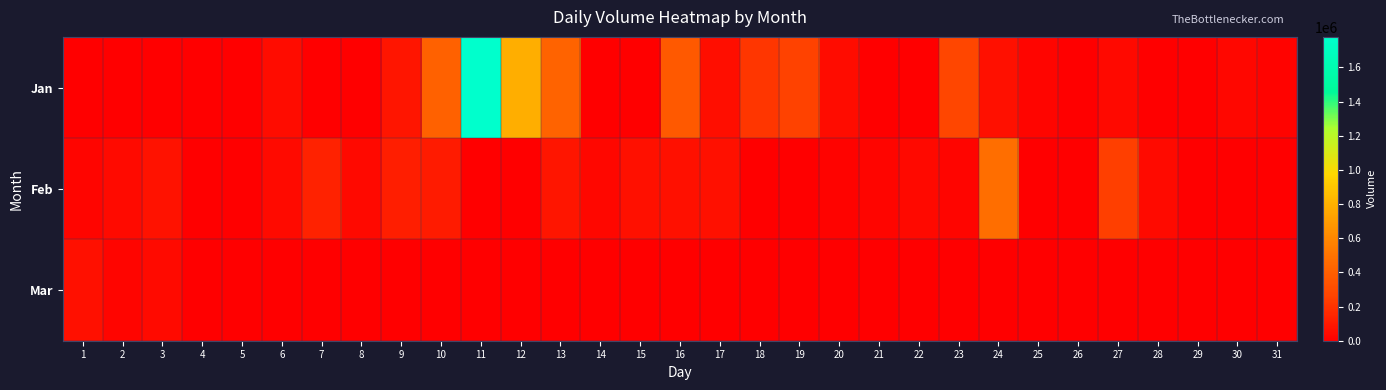

Which series changed the most between 7 and 10?

Jan